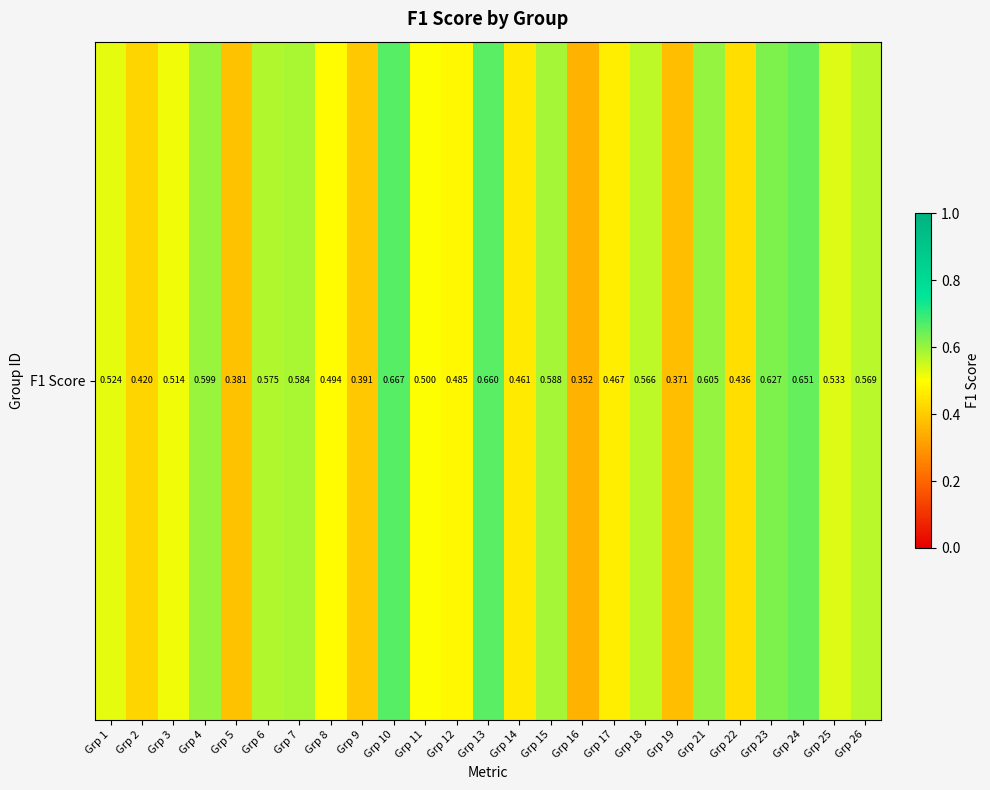

What is the change in value from Grp 9 to Grp 17?

+0.1